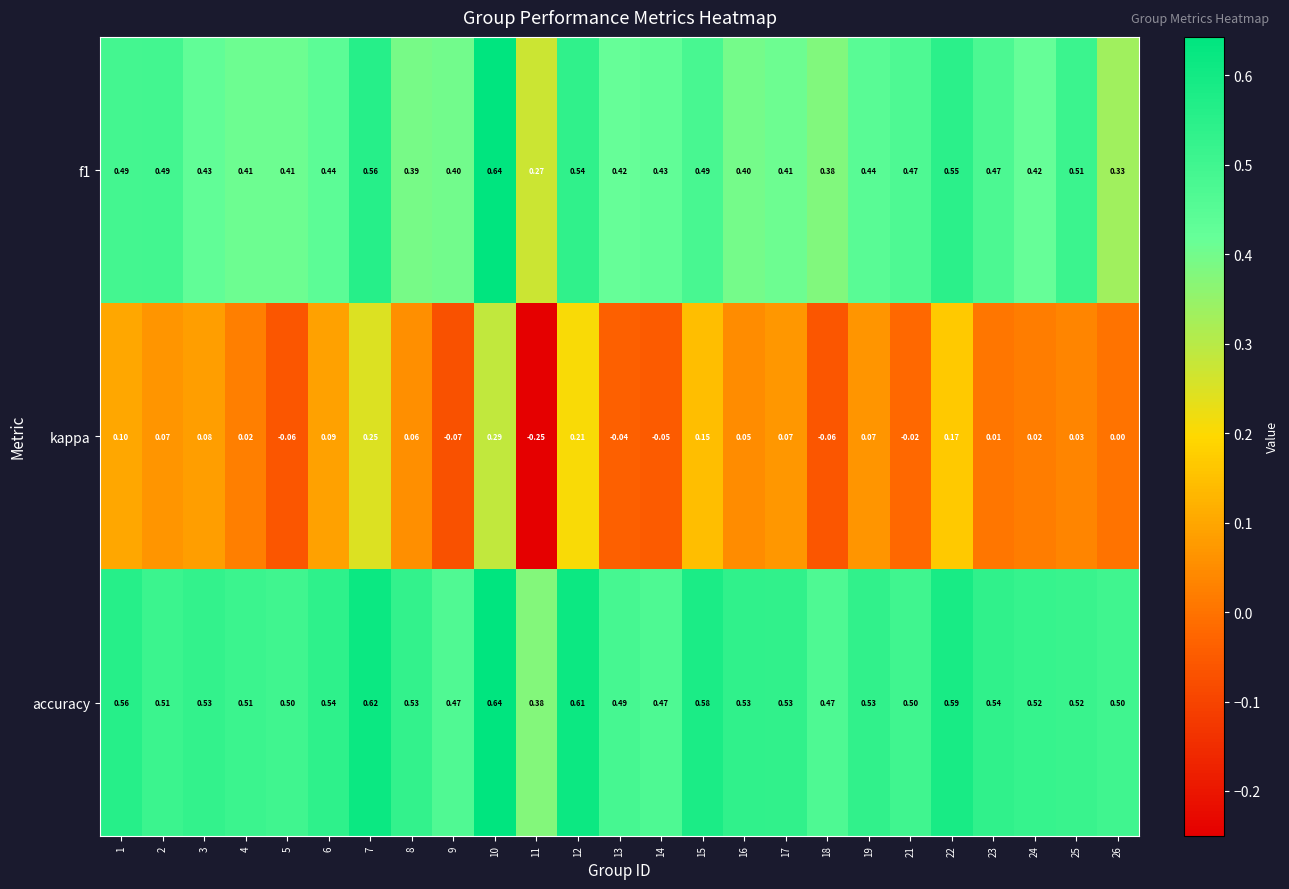

Which series has the largest range (max minus min)?

kappa